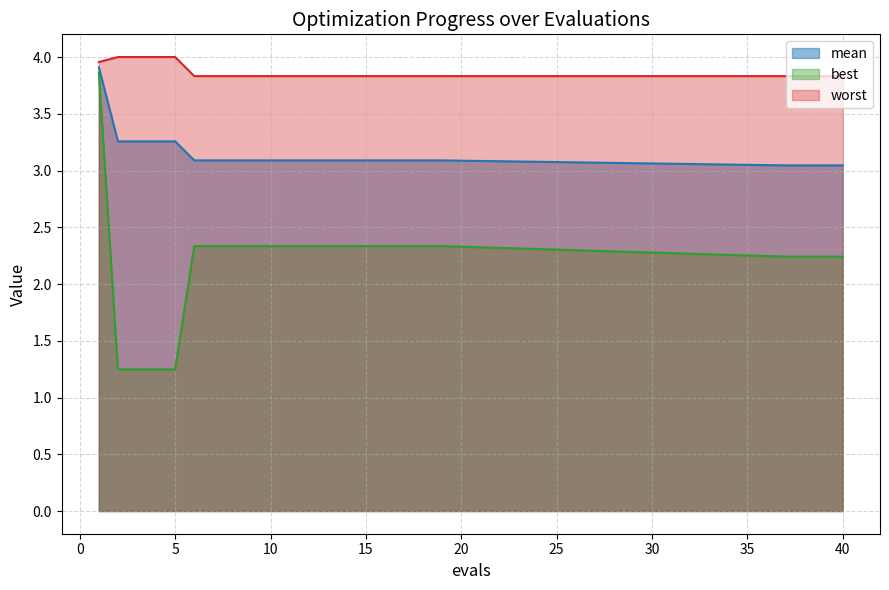

How many data points in best are less than 2?

4